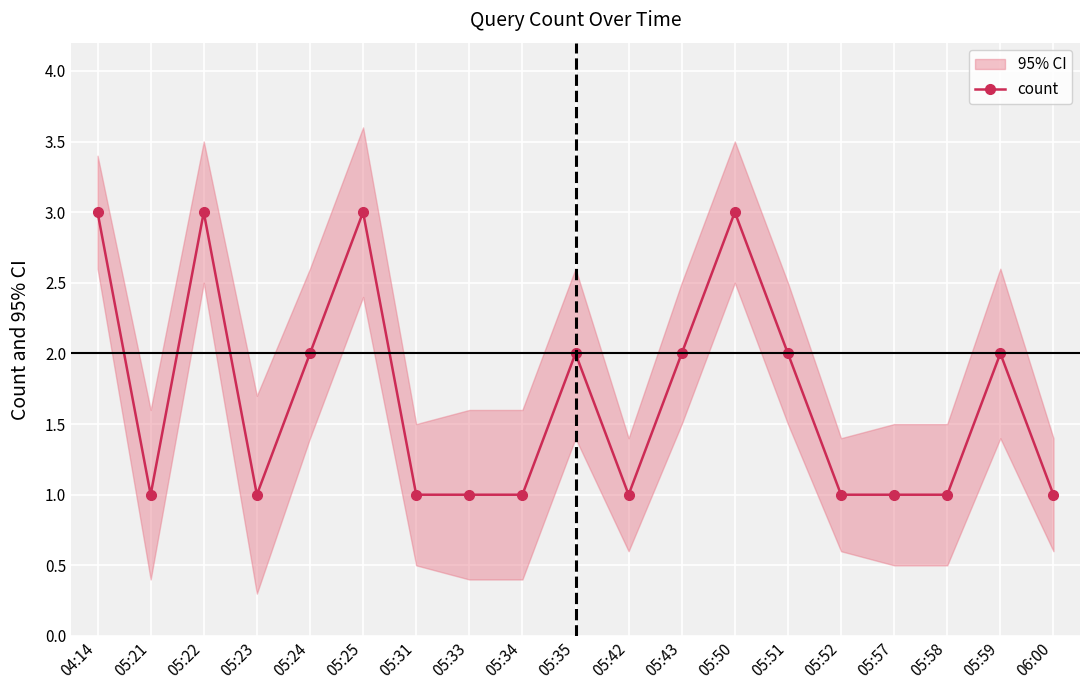

List the labels in order of value, smallest first.

05:21, 05:23, 05:31, 05:33, 05:34, 05:42, 05:52, 05:57, 05:58, 06:00, 05:24, 05:35, 05:43, 05:51, 05:59, 04:14, 05:22, 05:25, 05:50